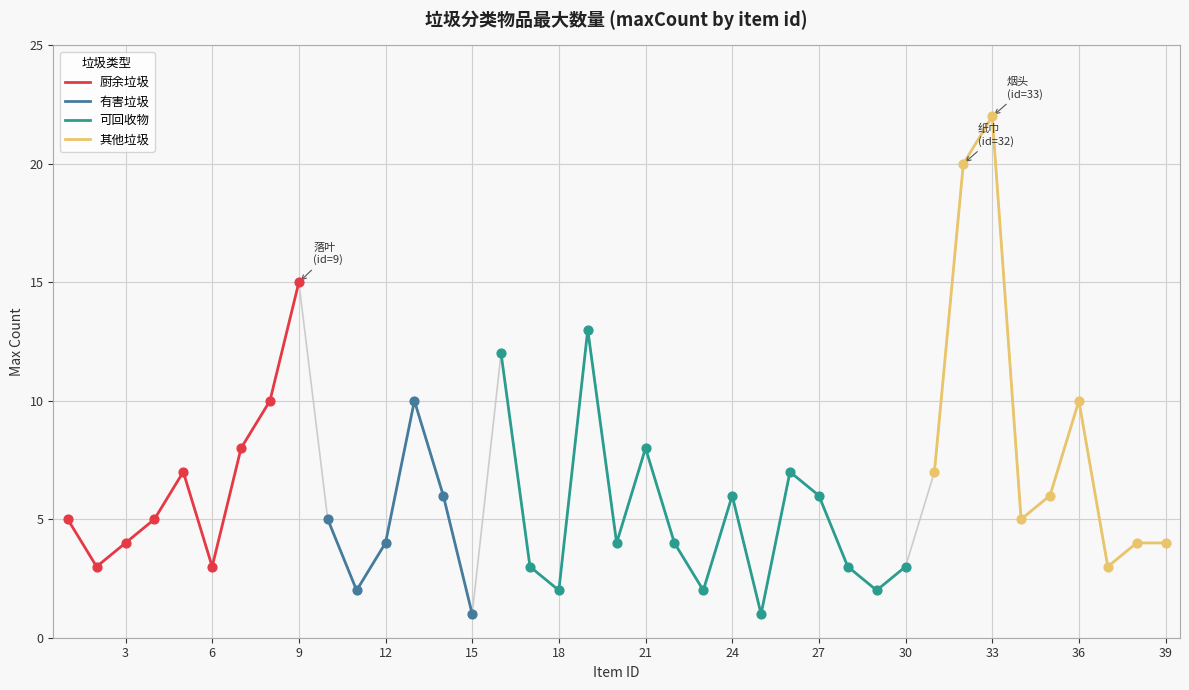

Which has a higher value, 30 or 28?

30